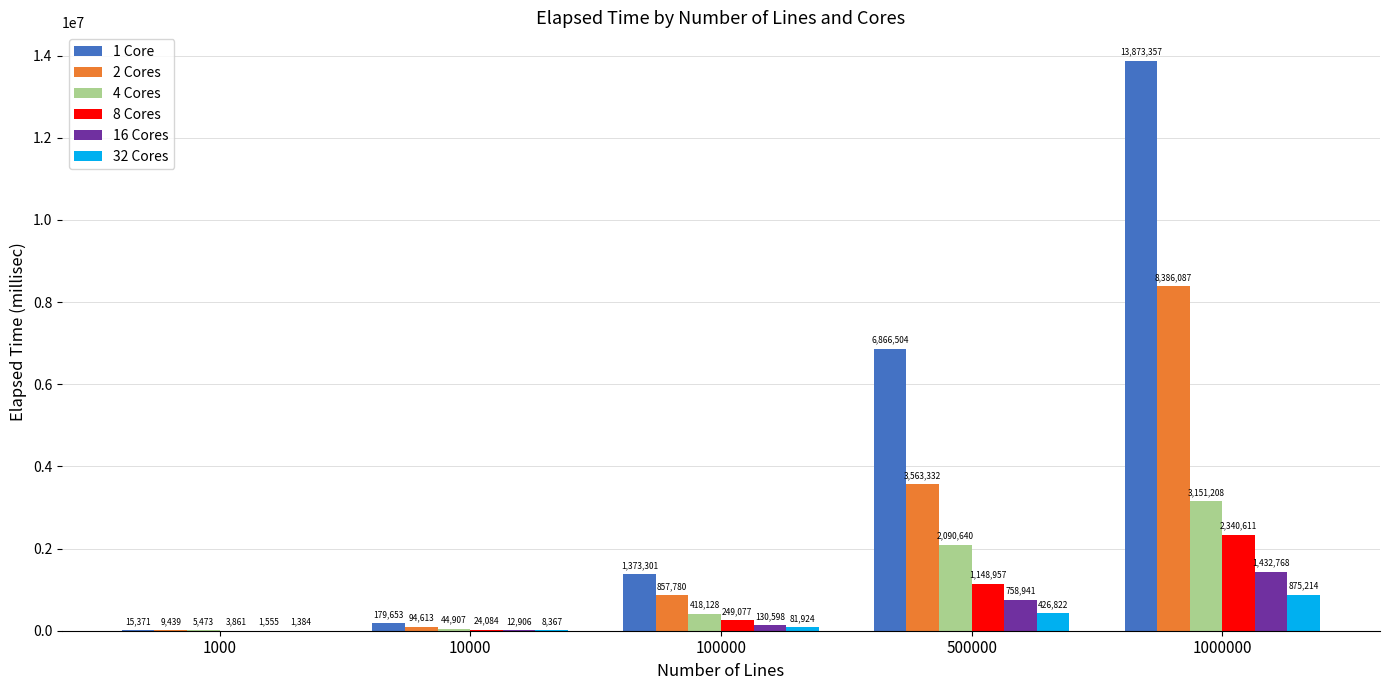

Which category has the highest value in the 2 Cores series?

1000000